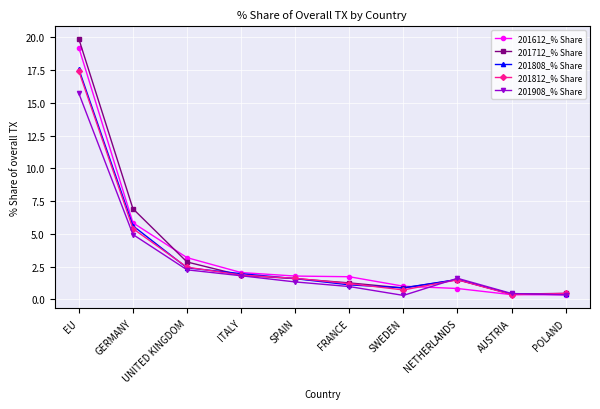

What are all the series names shown in the legend?

201612_% Share, 201712_% Share, 201808_% Share, 201812_% Share, 201908_% Share